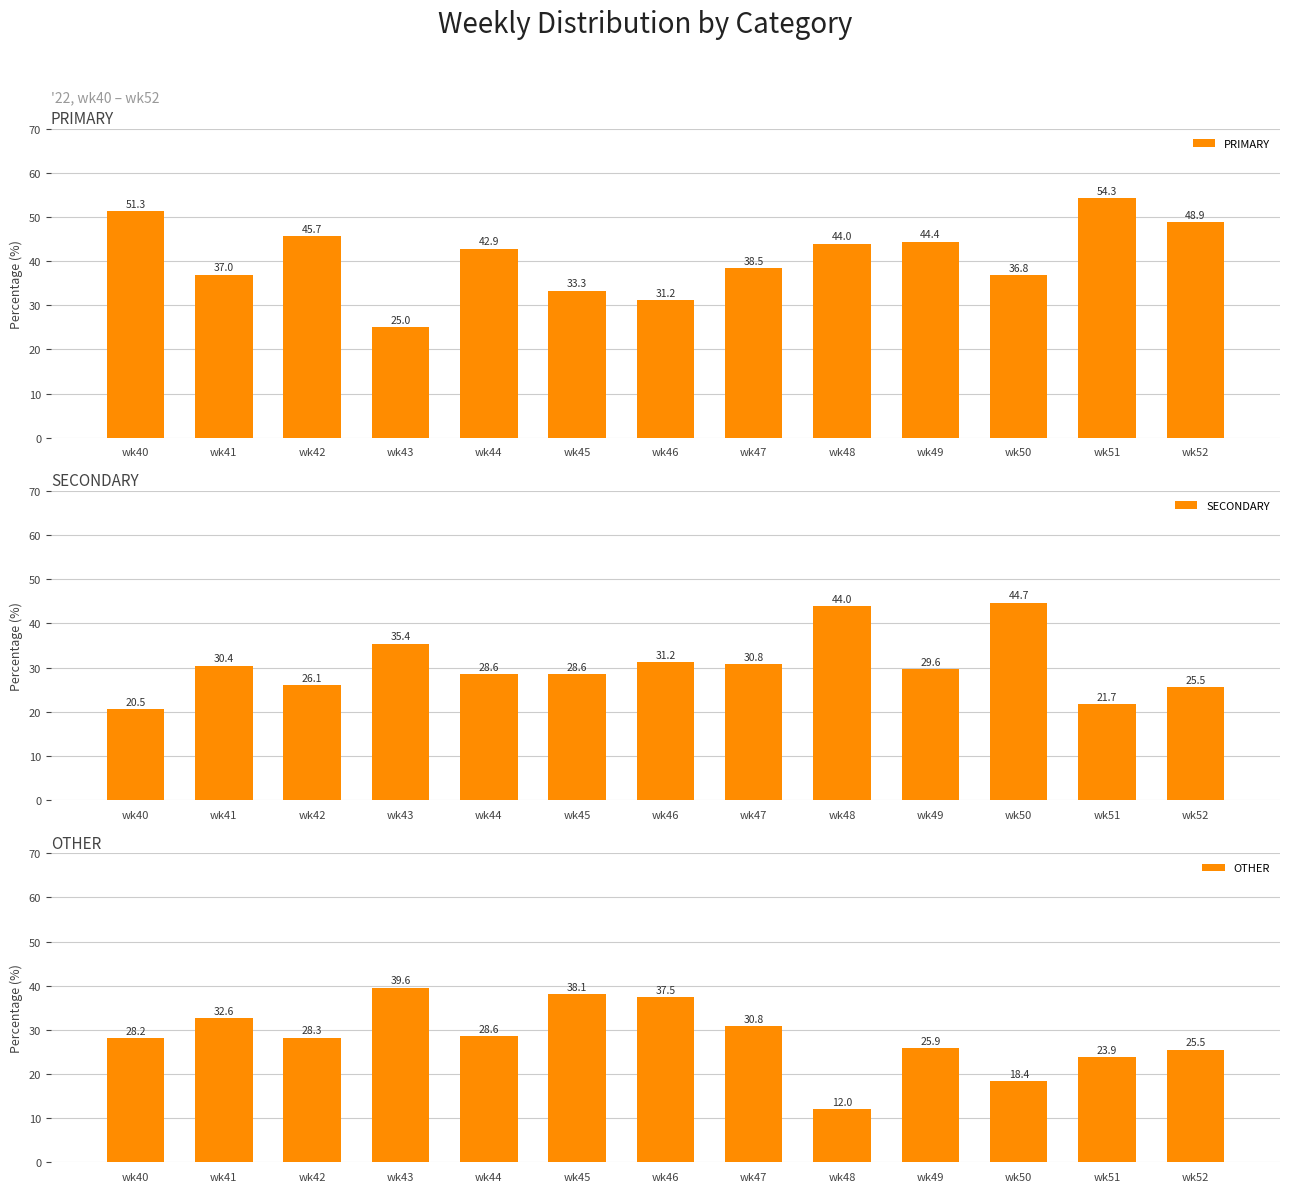

What is the difference between the highest and lowest values at wk40?

30.8